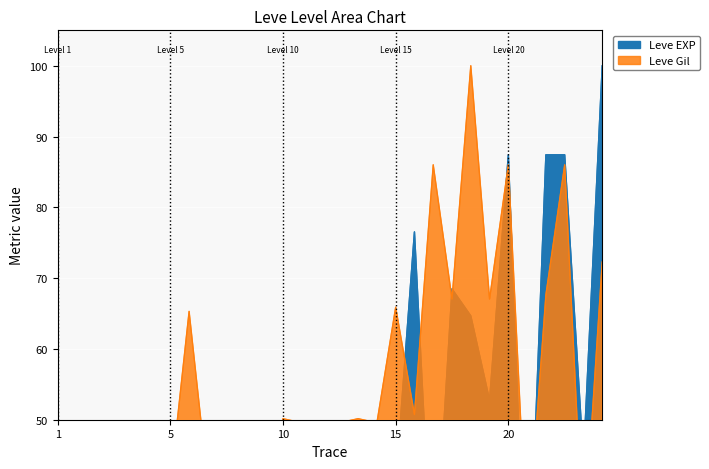

At which category is the sum across all series the highest?

20